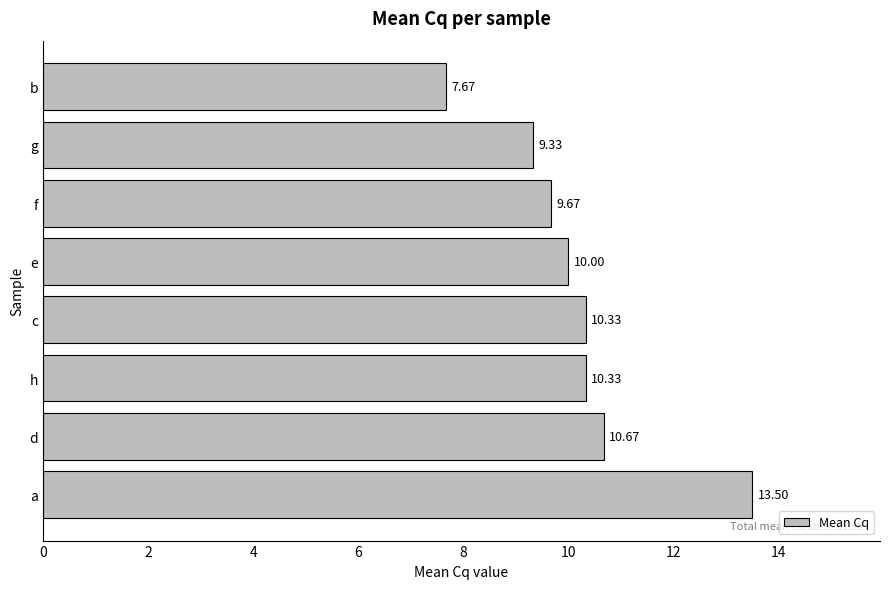

Are the bars horizontal?

Yes